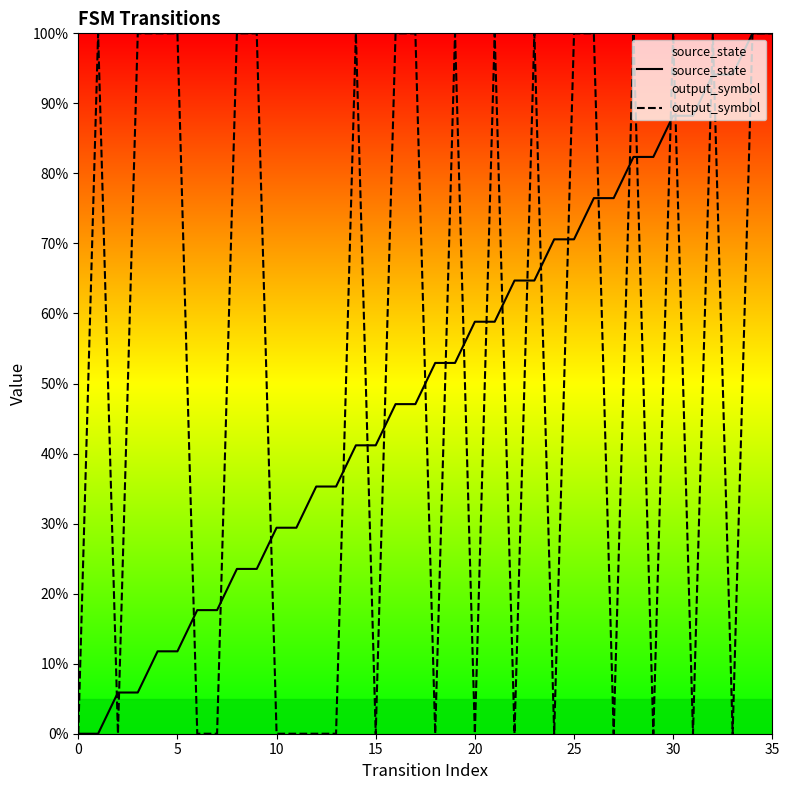

Which series ends up on top after the final intersection of output_symbol and source_state?

source_state